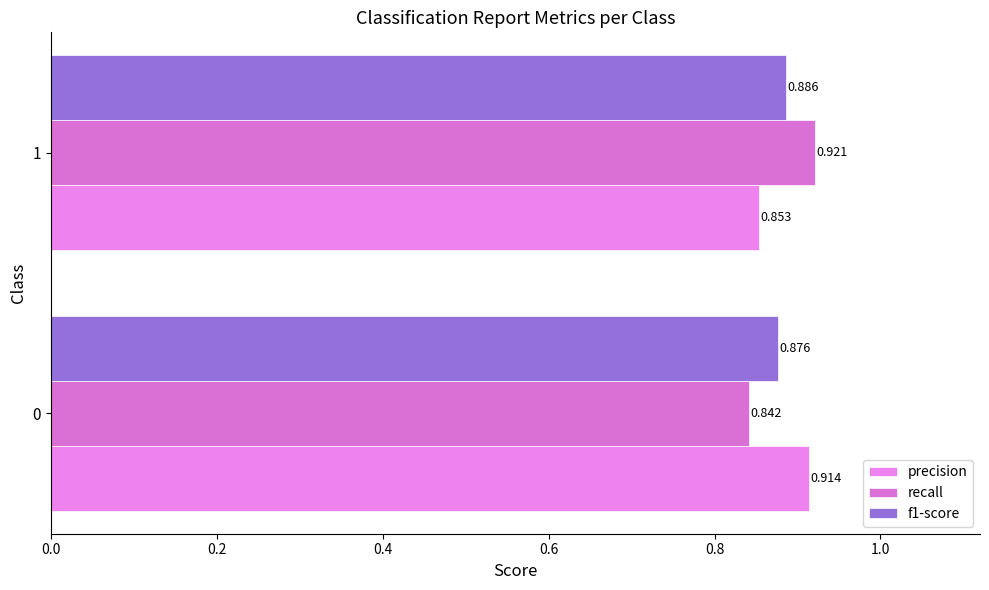

Count the recall values in the range 0 to 1.

2